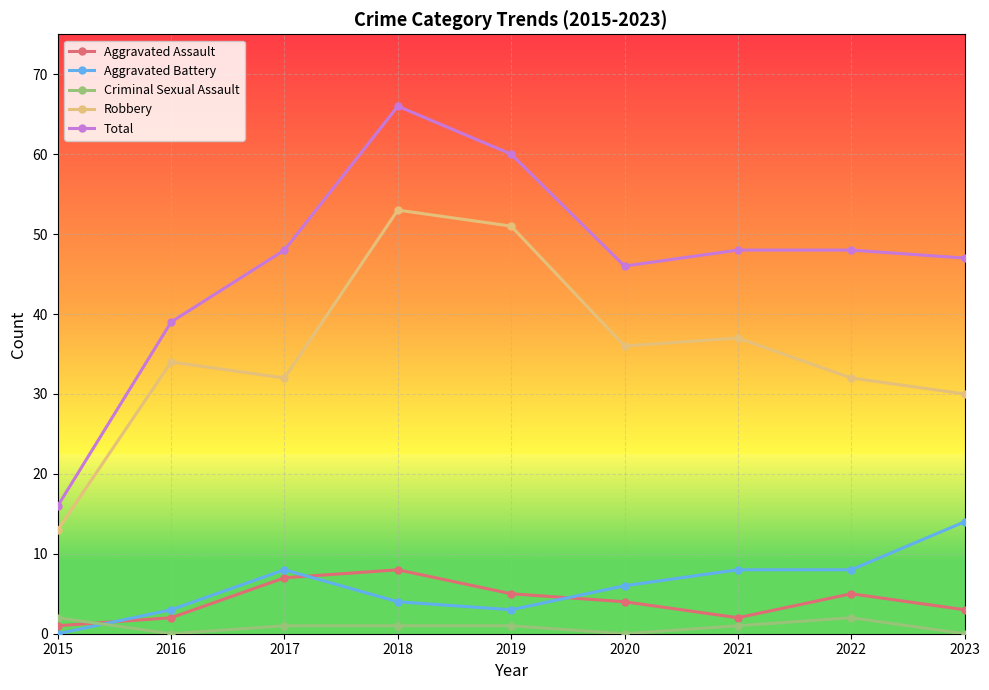

True or false: Criminal Sexual Assault and Aggravated Battery cross at least once.

True